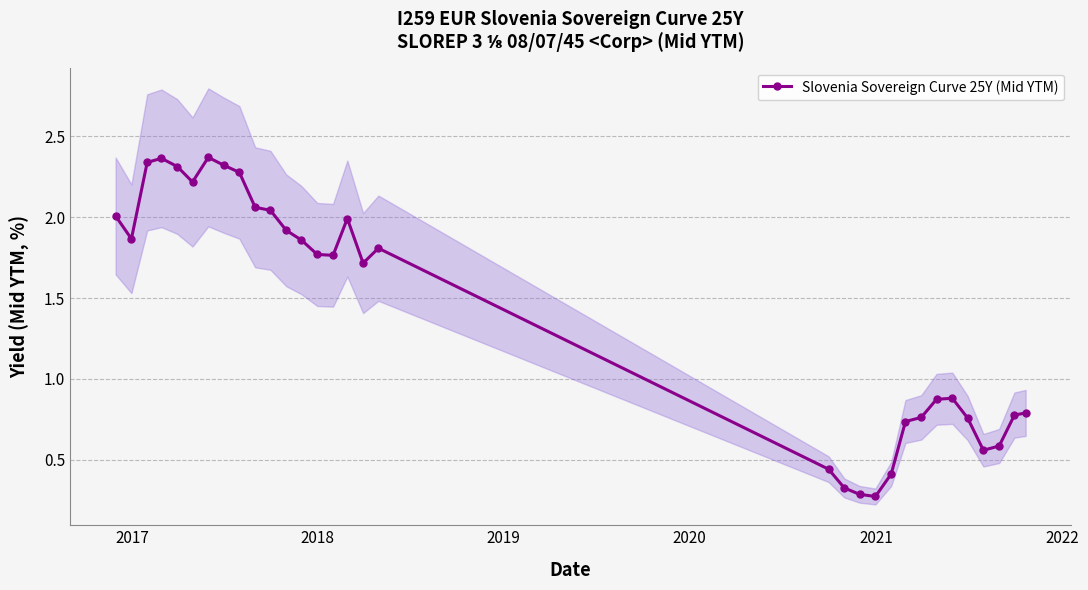

Does the chart have visible grid lines?

Yes